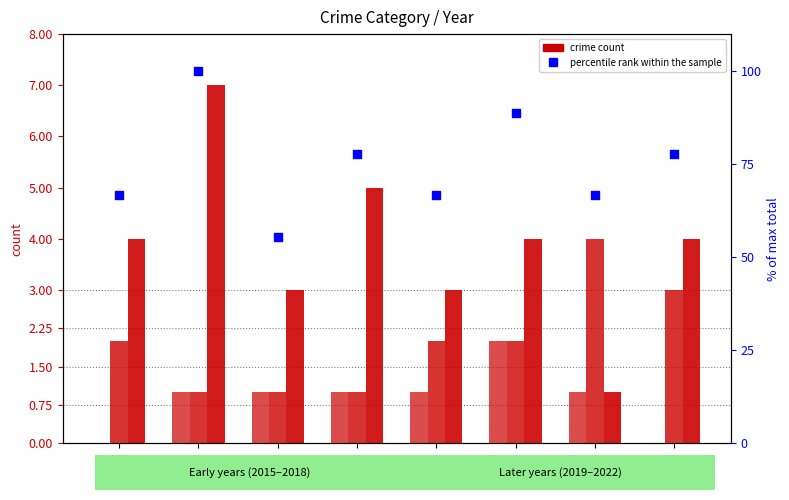

At how many categories does at least one series exceed 42?

8